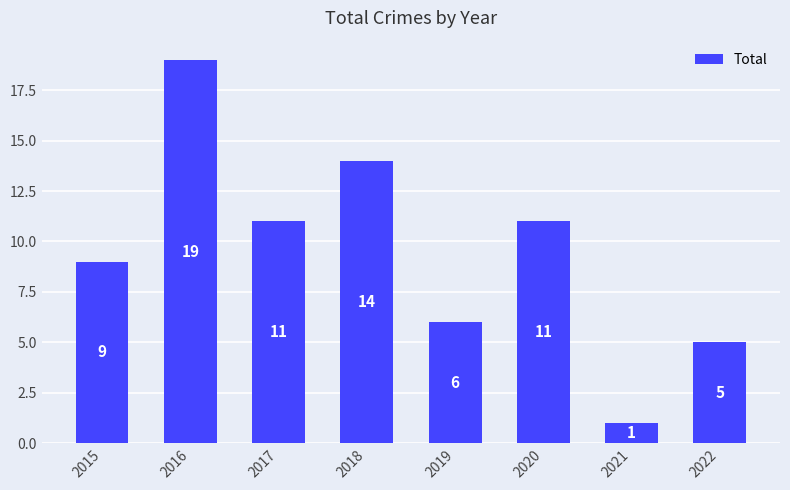

Read the value at 2021.

1